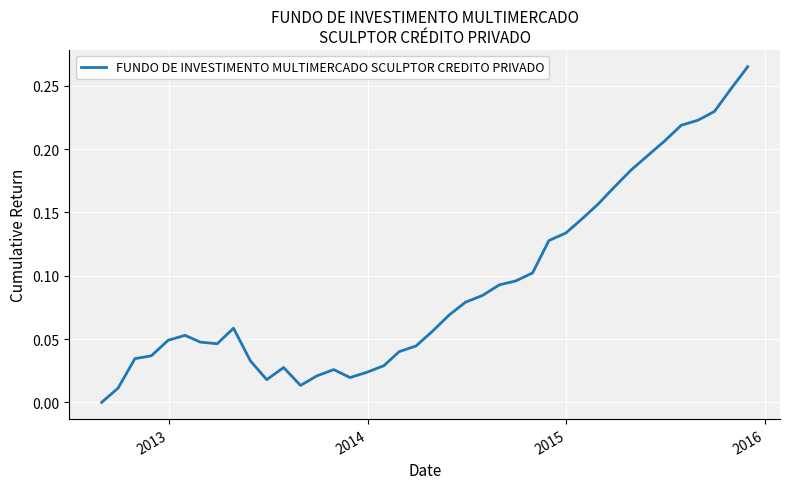

Is this an area chart (filled region under the line)?

No